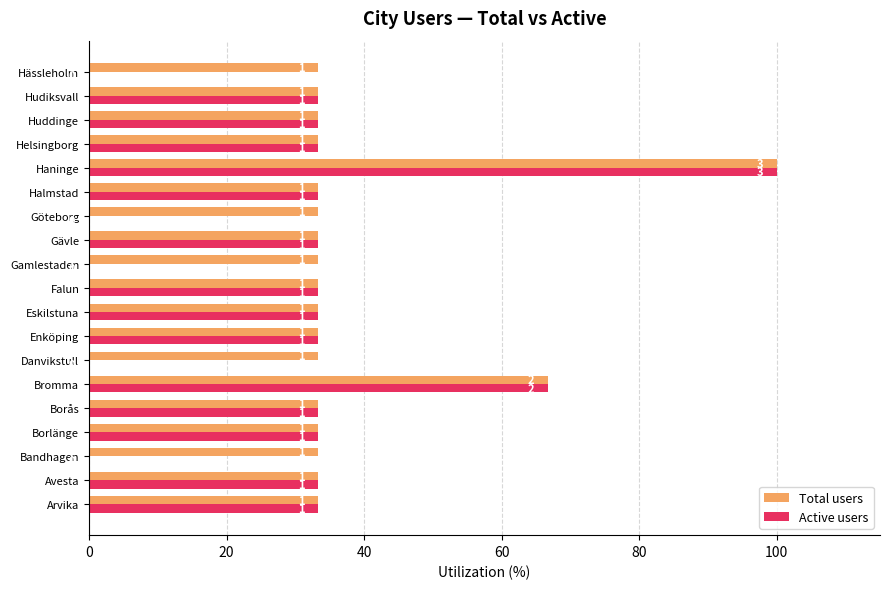

What are all the series names shown in the legend?

Total users, Active users